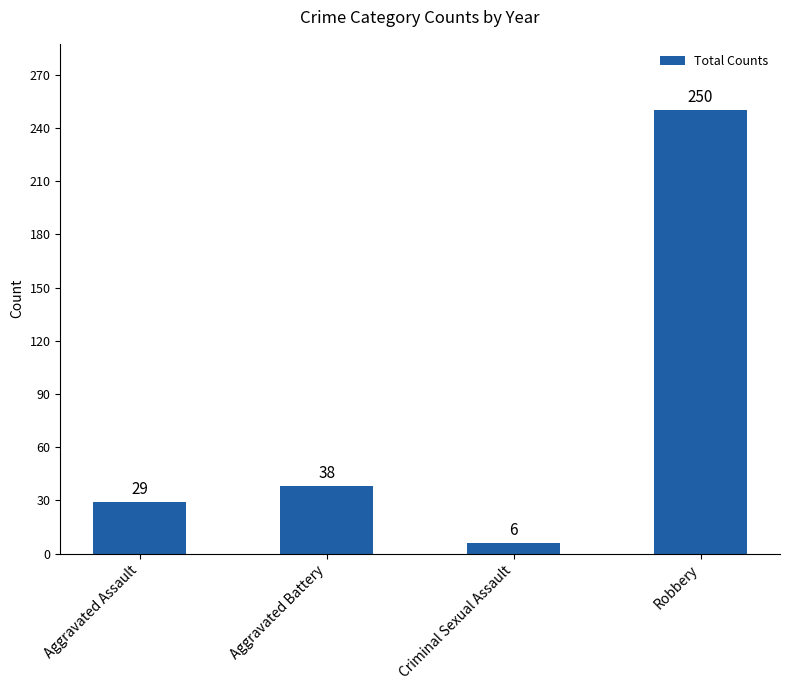

List the labels in order of value, largest first.

Robbery, Aggravated Battery, Aggravated Assault, Criminal Sexual Assault